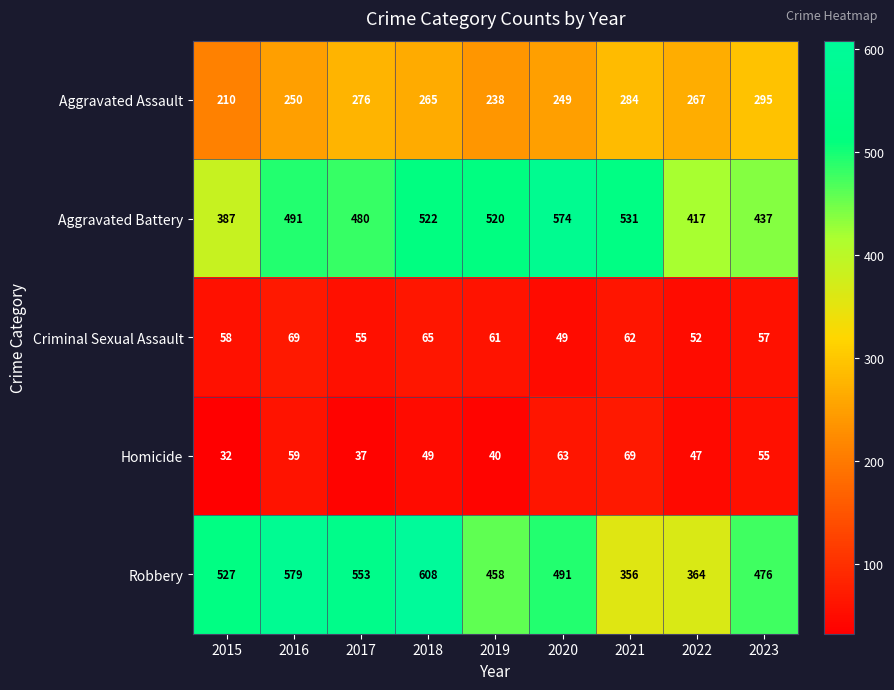

What is the maximum value for Aggravated Battery?

574